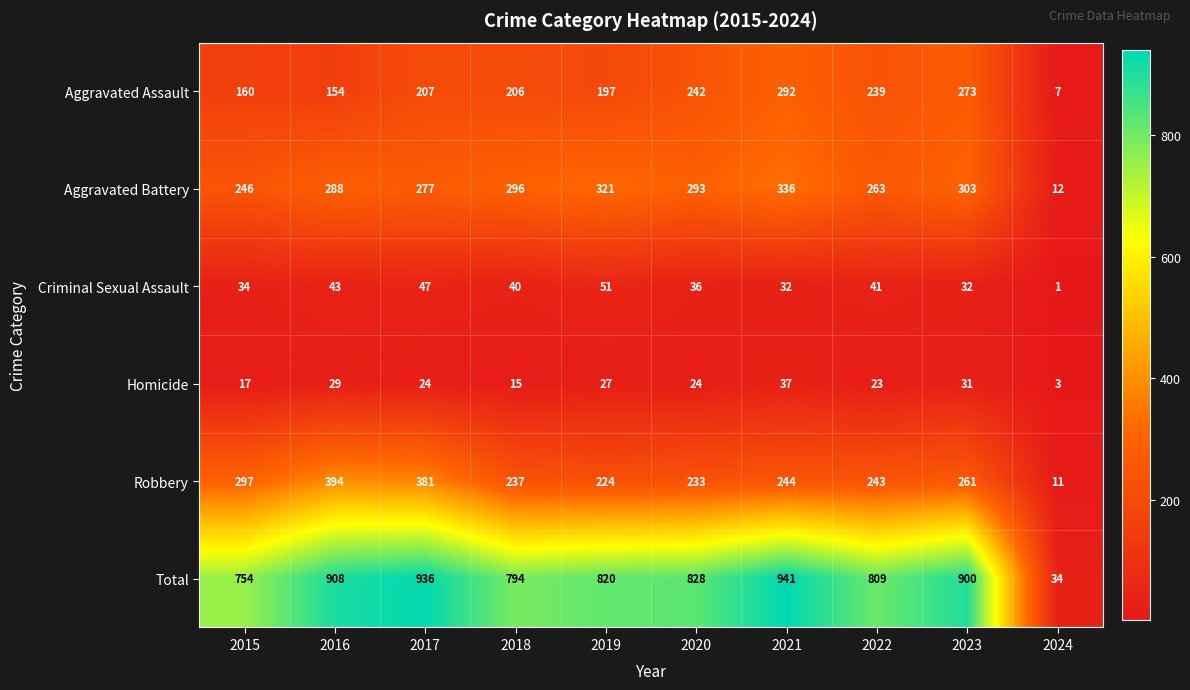

Which series has the largest range (max minus min)?

Total